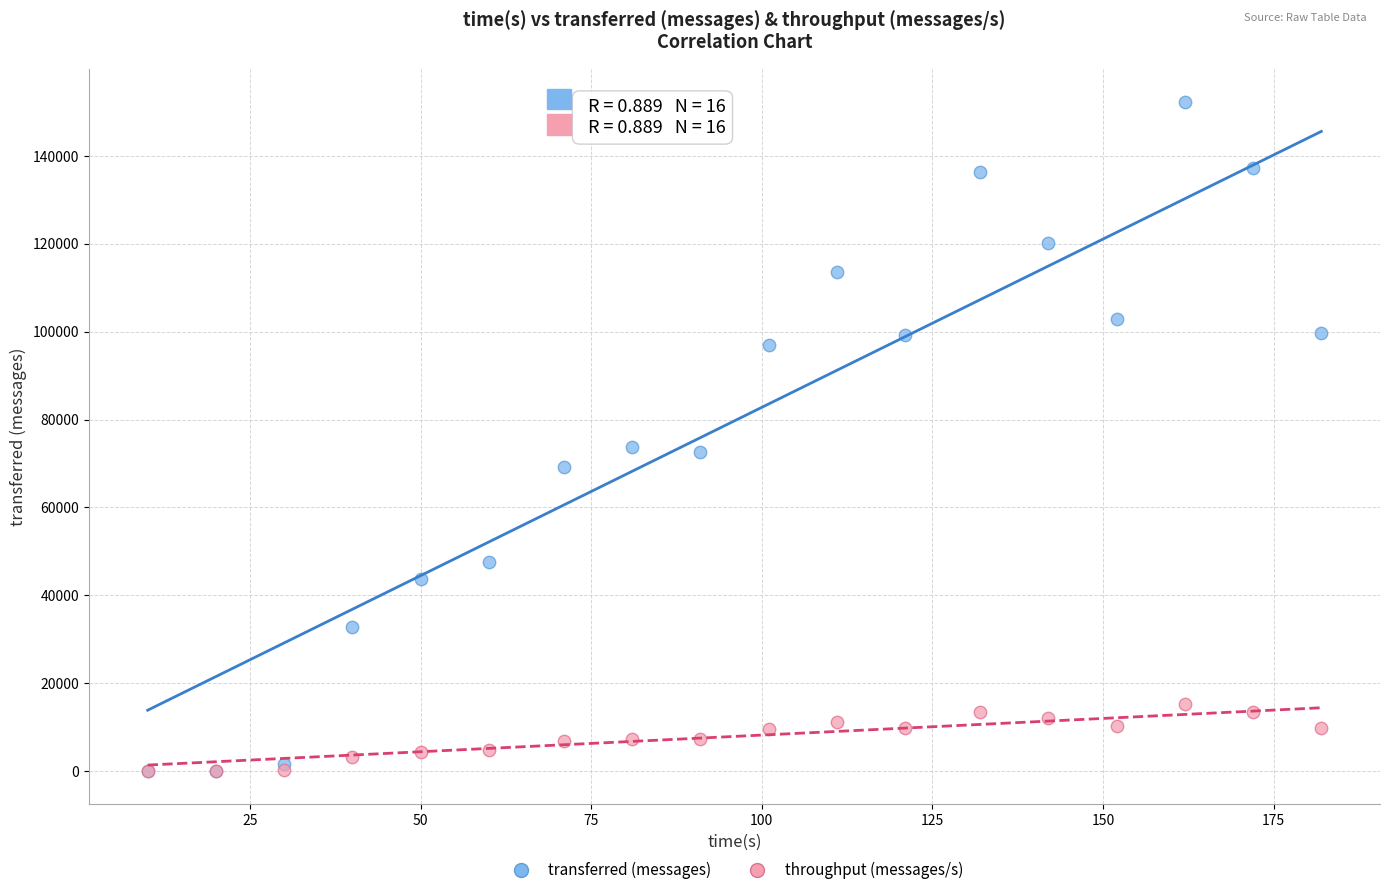

Which series contains the highest Y value?

transferred (messages)